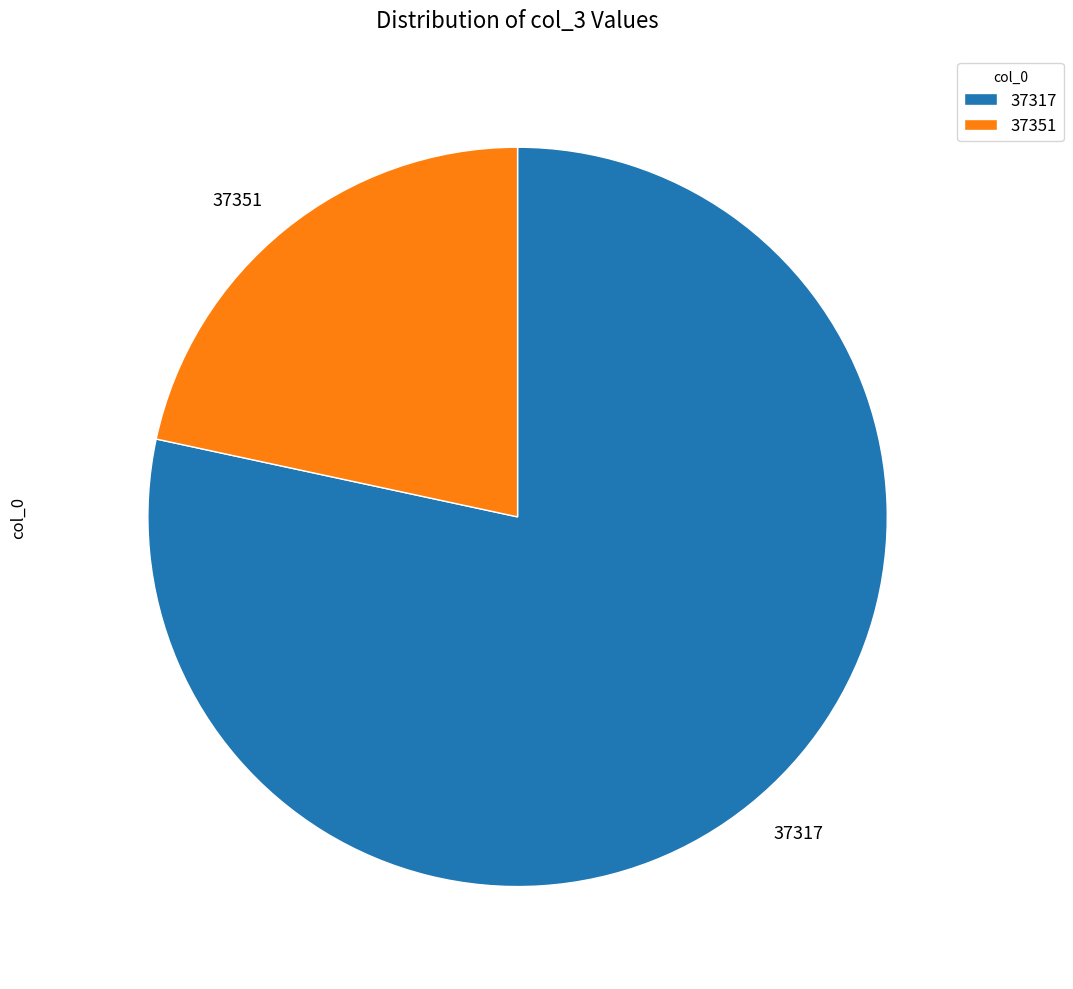

Which has a higher value, 37351 or 37317?

37317